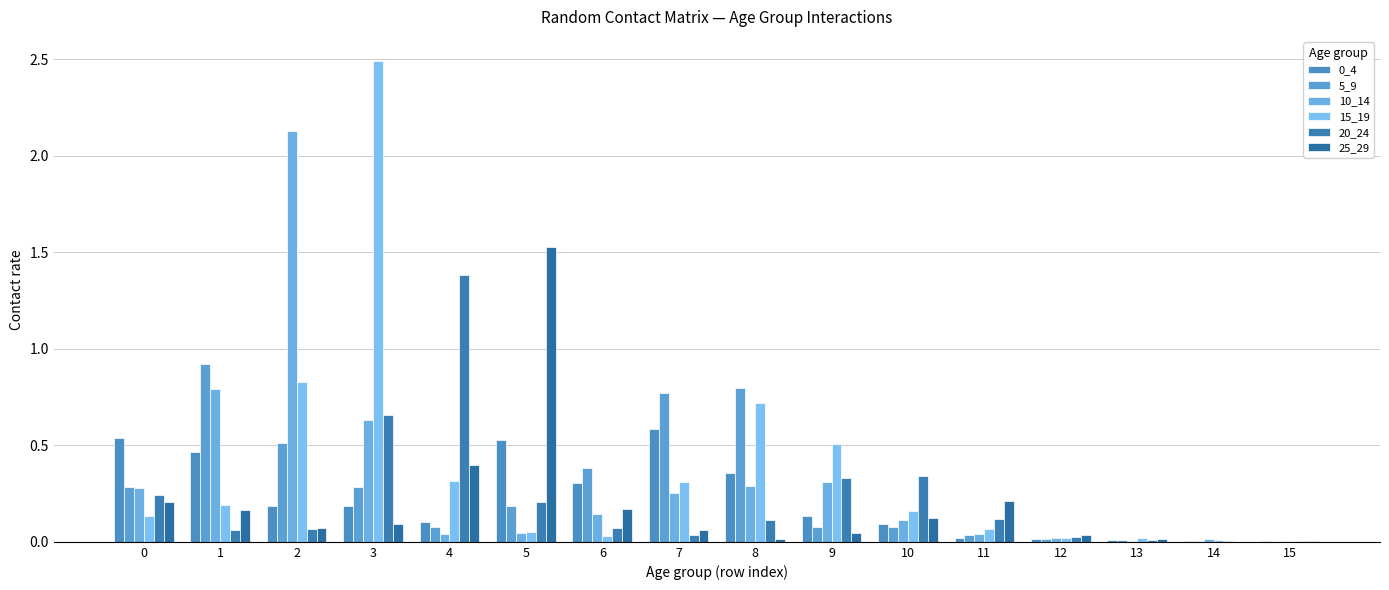

Which series changed the most between 7 and 12?

5_9